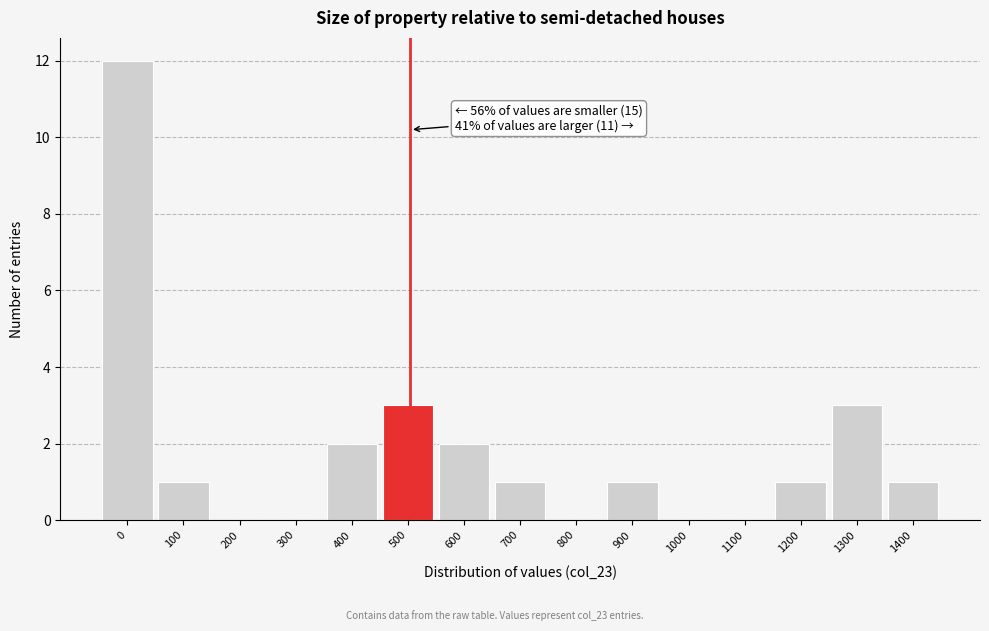

Reading left to right, list all the values displayed in this chart.

0=12	100=1	200=0	300=0	400=2	500=3	600=2	700=1	800=0	900=1	1000=0	1100=0	1200=1	1300=3	1400=1